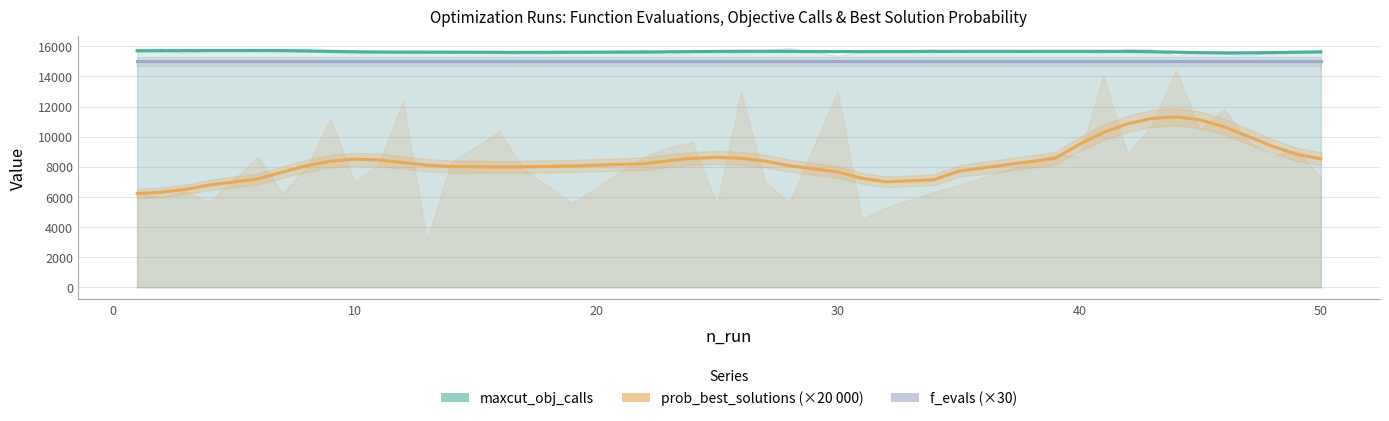

What are all the series names shown in the legend?

maxcut_obj_calls, prob_best_solutions (×20000), f_evals (×30)